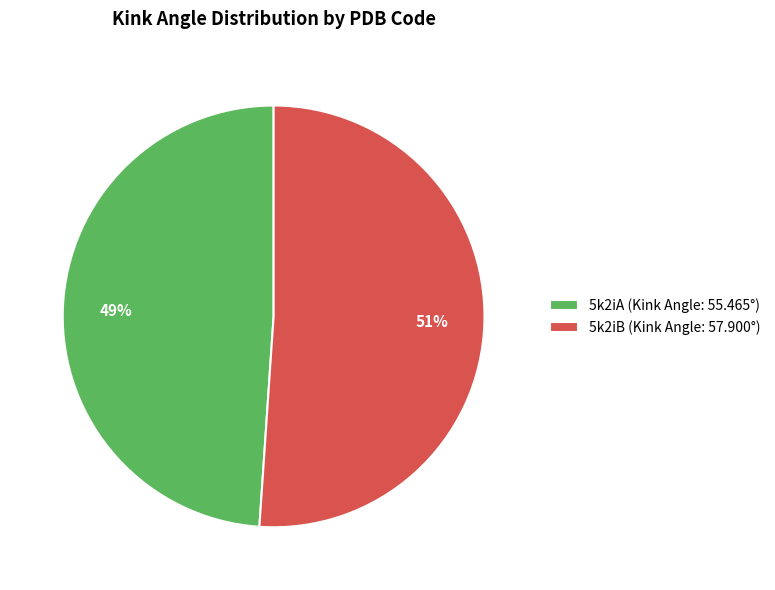

Do 5k2iA (Kink Angle: 55.465°) and 5k2iB (Kink Angle: 57.900°) together represent more than half of the pie?

Yes